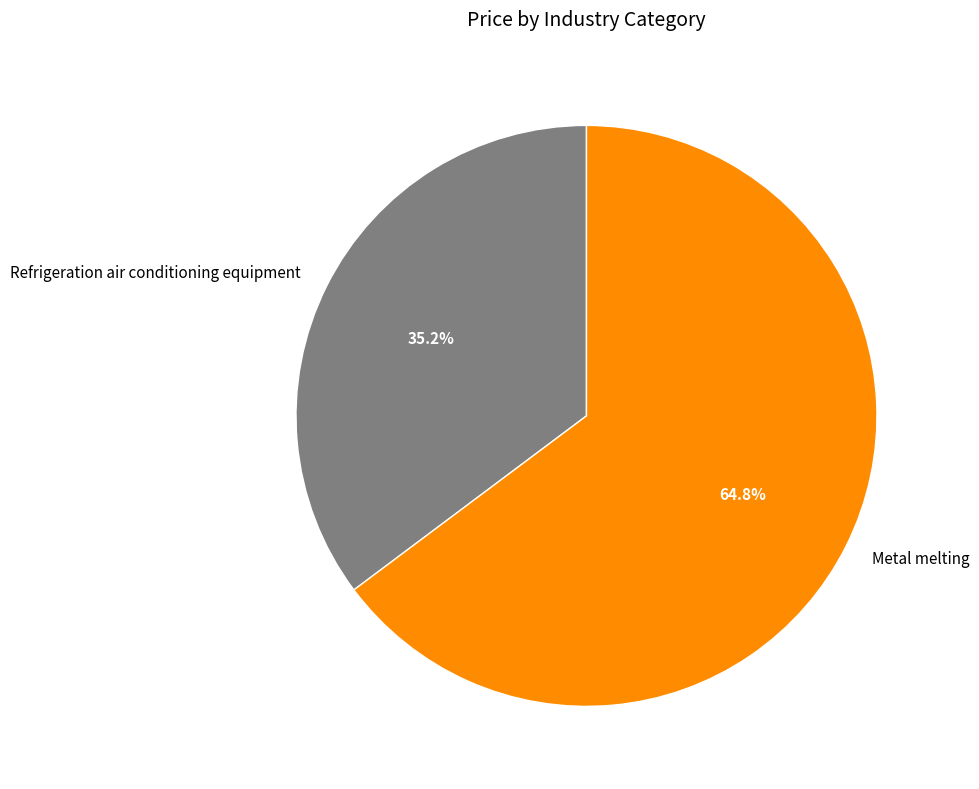

Which has a higher value, Refrigeration air conditioning equipment or Metal melting?

Metal melting